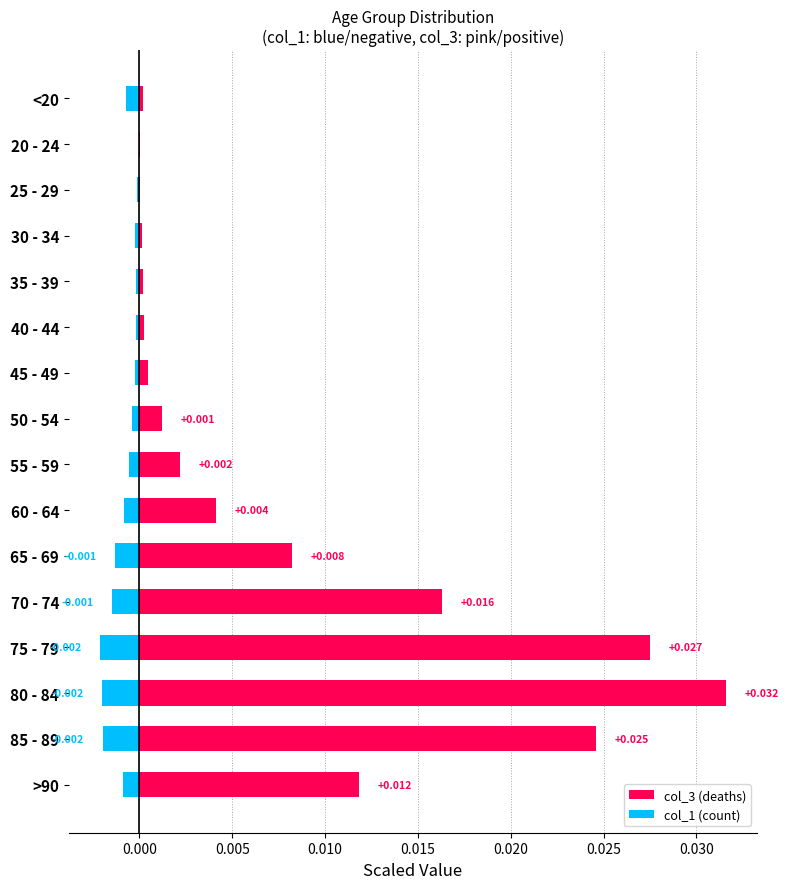

Between 75 - 79 and >90, which series saw the biggest shift?

col_3 (deaths)